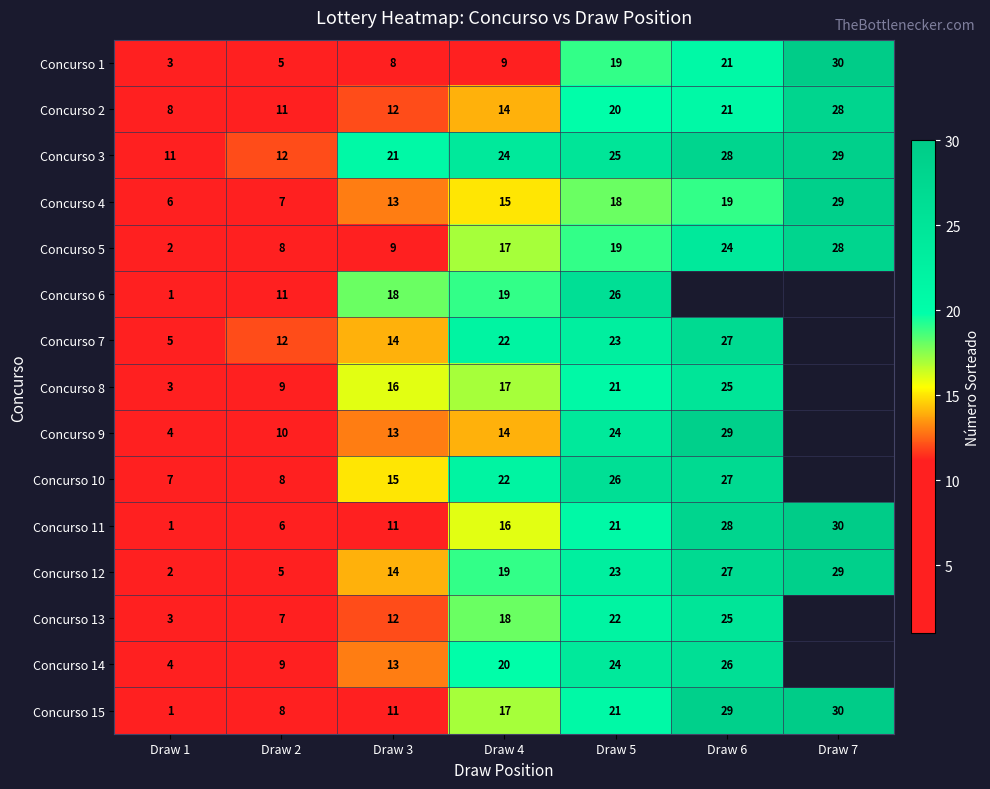

Which category has the lowest value in the Concurso 2 series?

Draw 1